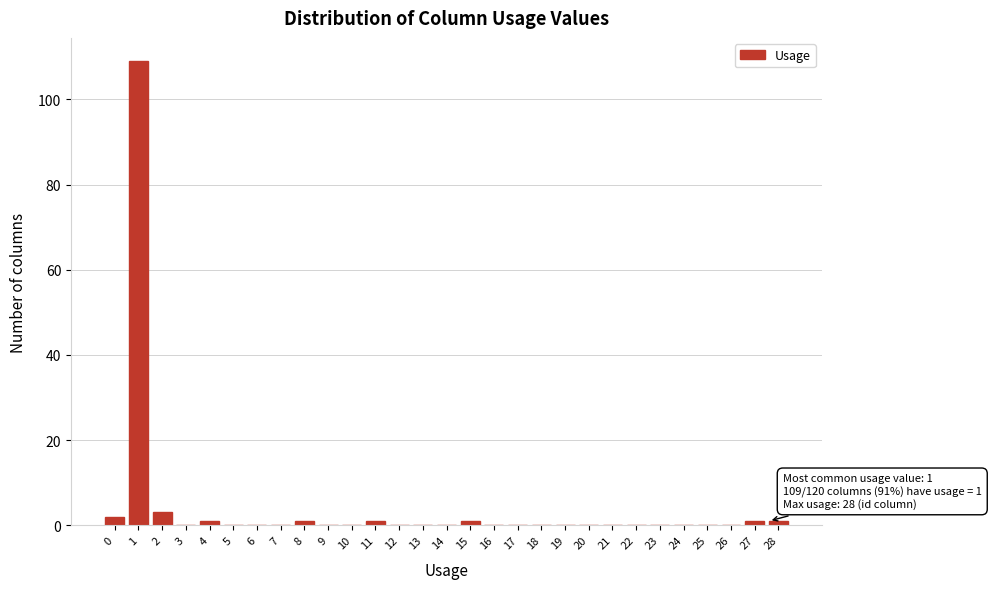

Reading left to right, transcribe all the data shown in this chart.

0=2	1=109	2=3	3=0	4=1	5=0	6=0	7=0	8=1	9=0	10=0	11=1	12=0	13=0	14=0	15=1	16=0	17=0	18=0	19=0	20=0	21=0	22=0	23=0	24=0	25=0	26=0	27=1	28=1